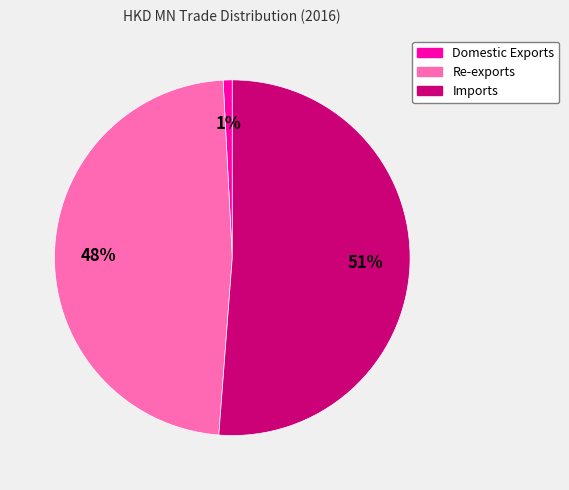

Is there a majority slice in this chart?

Yes